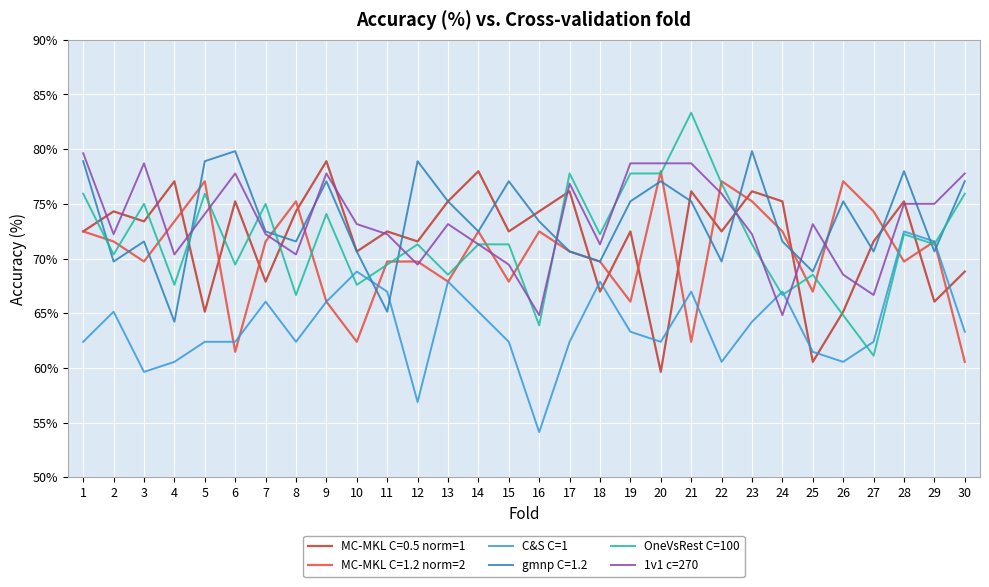

Which series changed the most between 5 and 27?

OneVsRest C=100